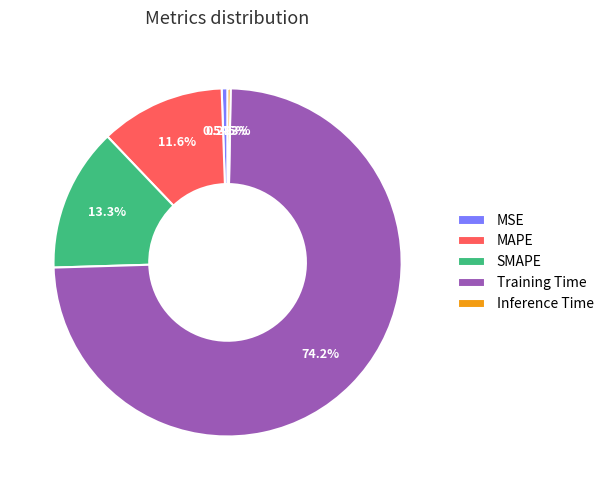

What is the largest slice in the pie chart?

Training Time